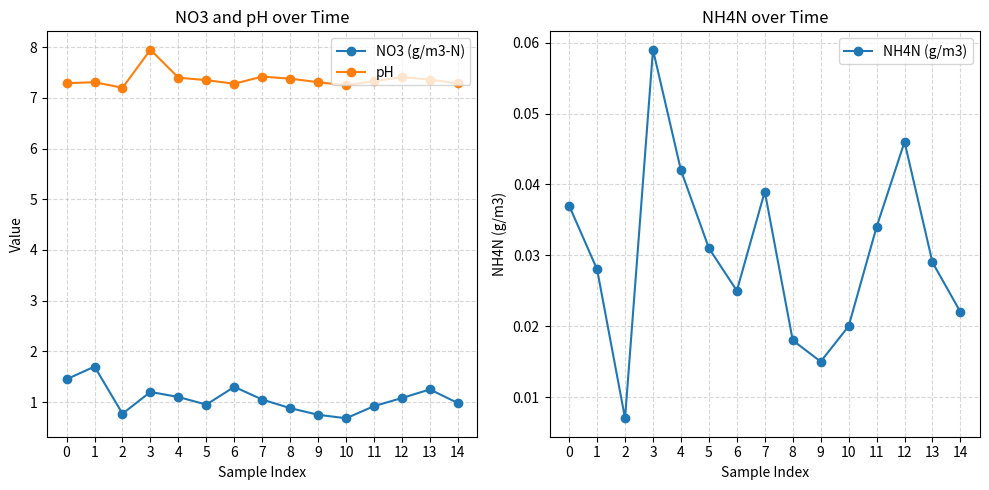

What is the approximate value of NO3 (g/m3-N) at 4?

1.1